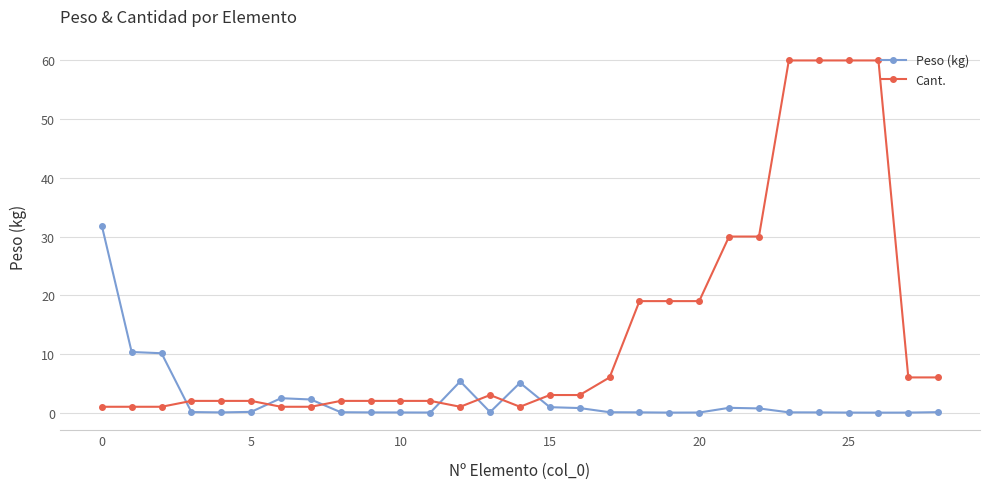

True or false: Peso (kg) has more than 2 interior local peaks.

True